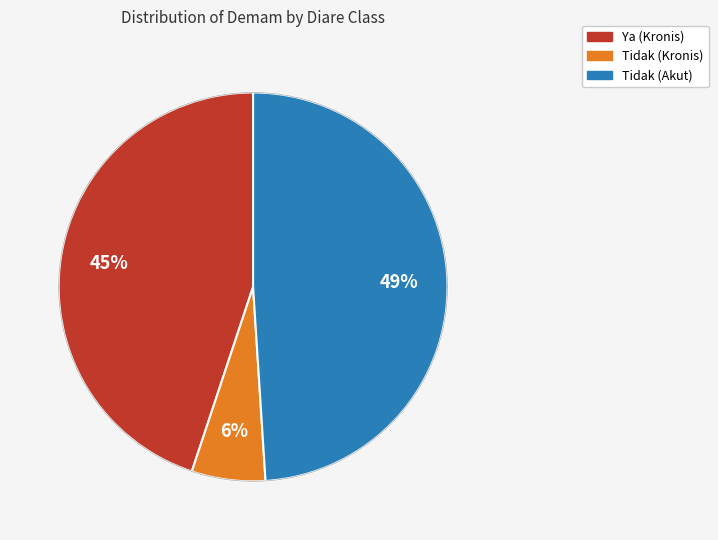

To the nearest percent, what is the difference between the Demam Tidak / Kronis and Demam Ya / Akut slice percentages?

4%